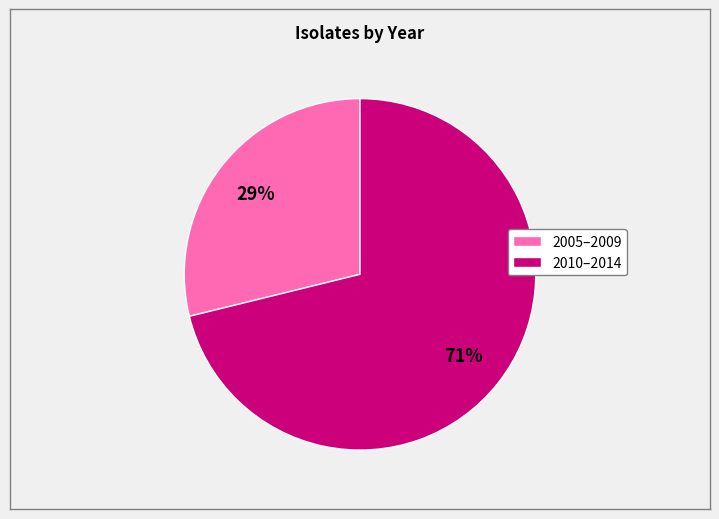

Is there any slice that represents more than half of the pie?

Yes